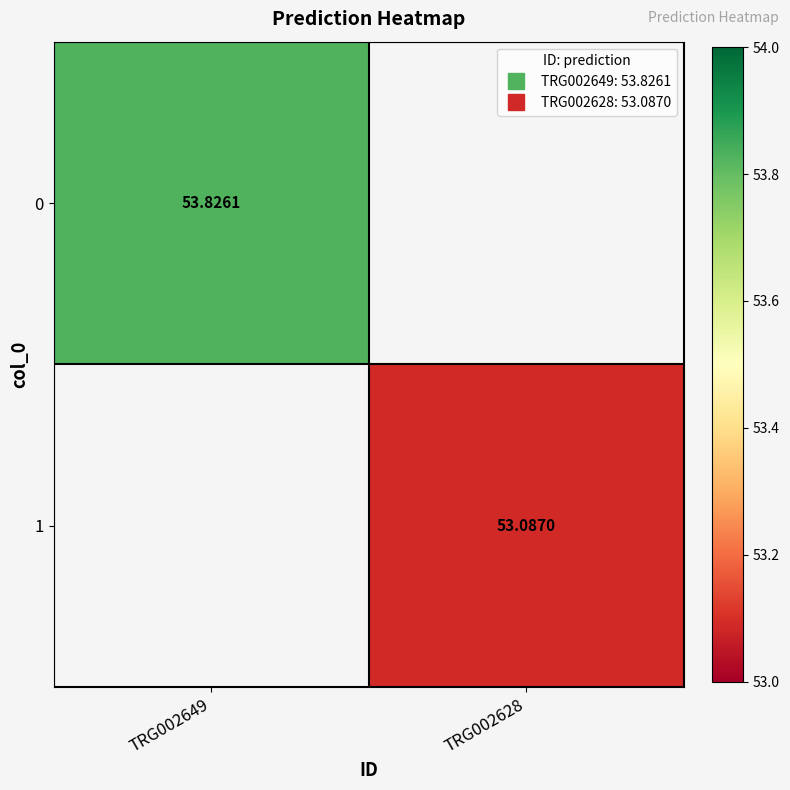

Is it true that 1 equals 53.1 at TRG002628?

True